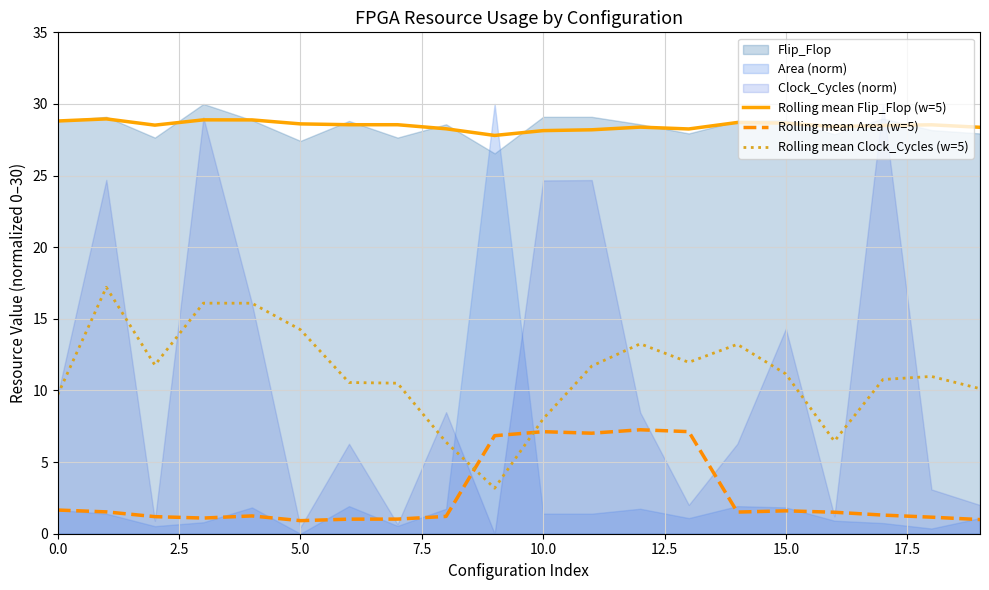

What is the maximum value for Rolling mean Flip_Flop (w=5)?

29.0